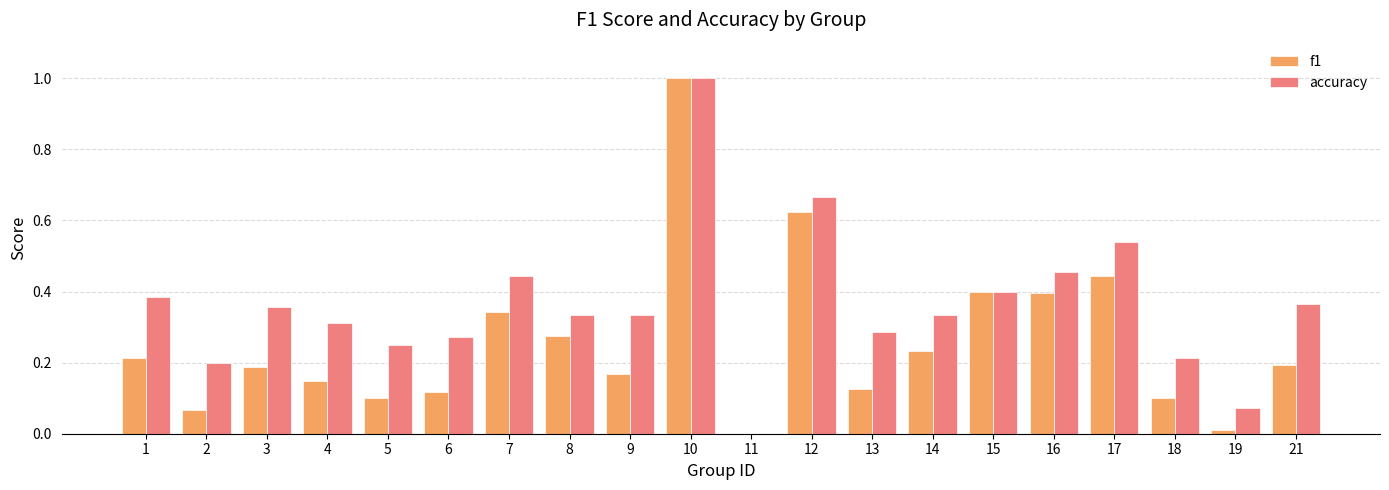

True or false: accuracy has a value of 0.2 at 5.

True